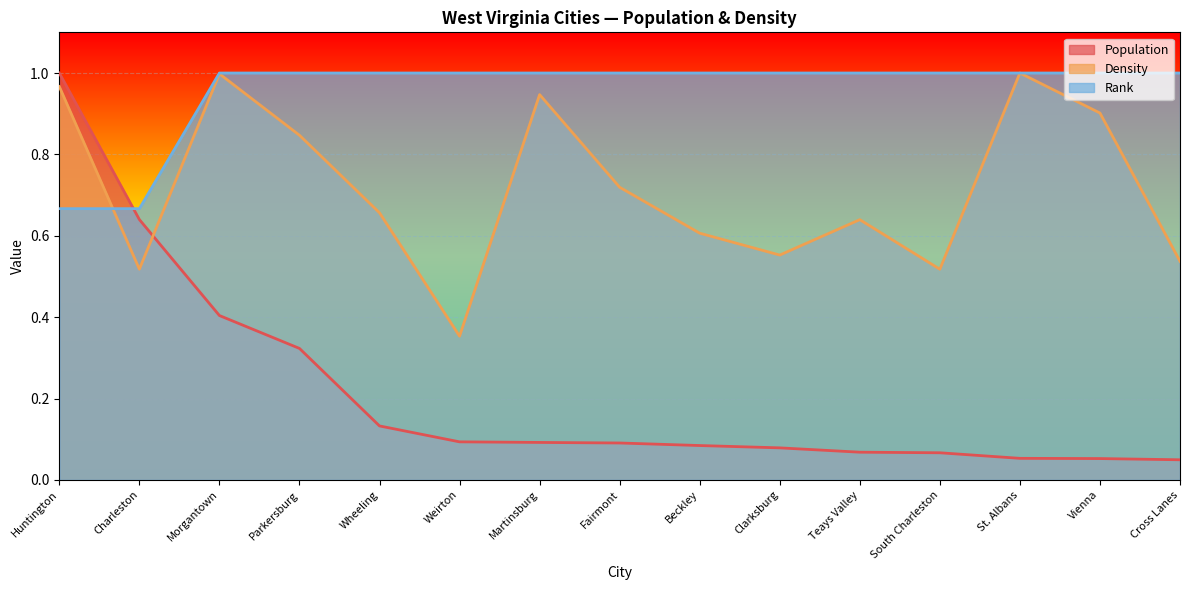

At Cross Lanes, list the series in order from smallest to largest.

Population, Density, Rank